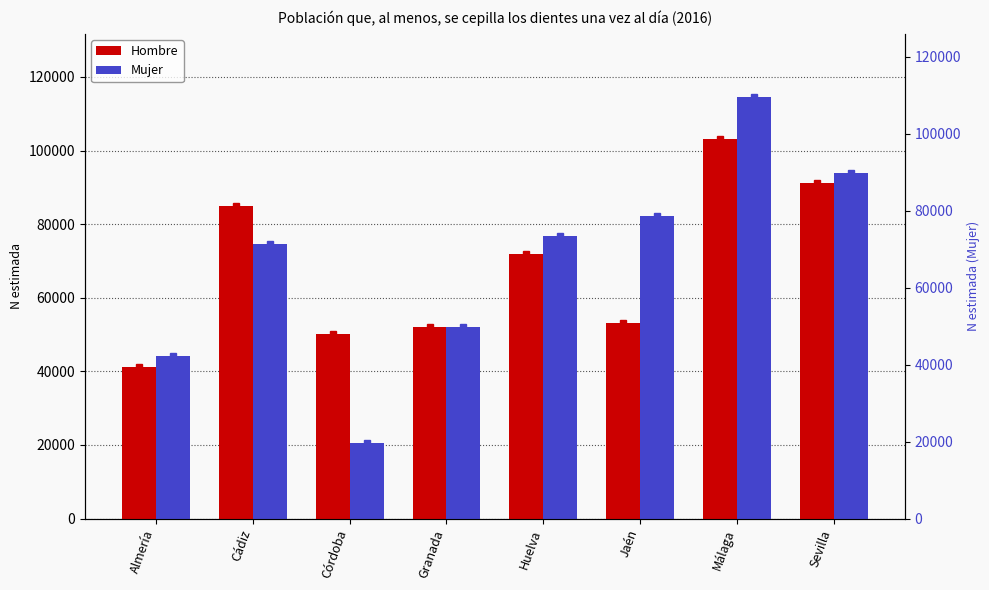

At Huelva, list the series in order from largest to smallest.

Mujer, Hombre